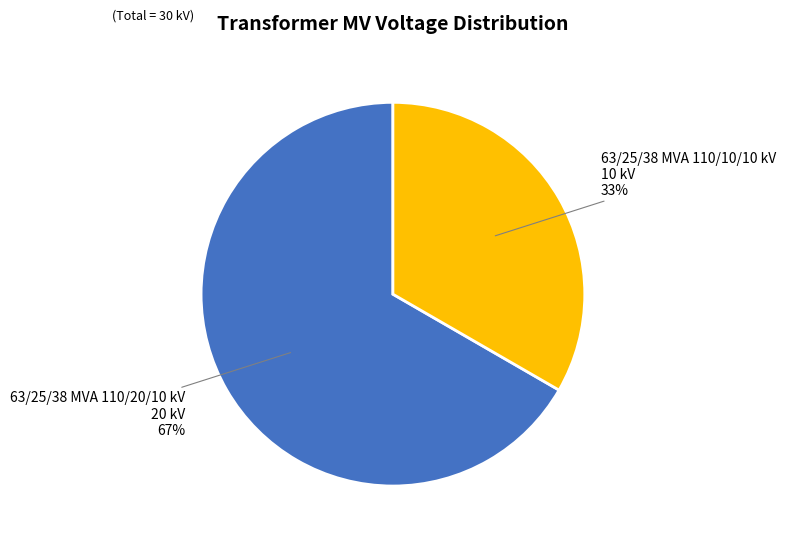

Which slice represents more than half of the pie?

63/25/38 MVA 110/20/10 kV